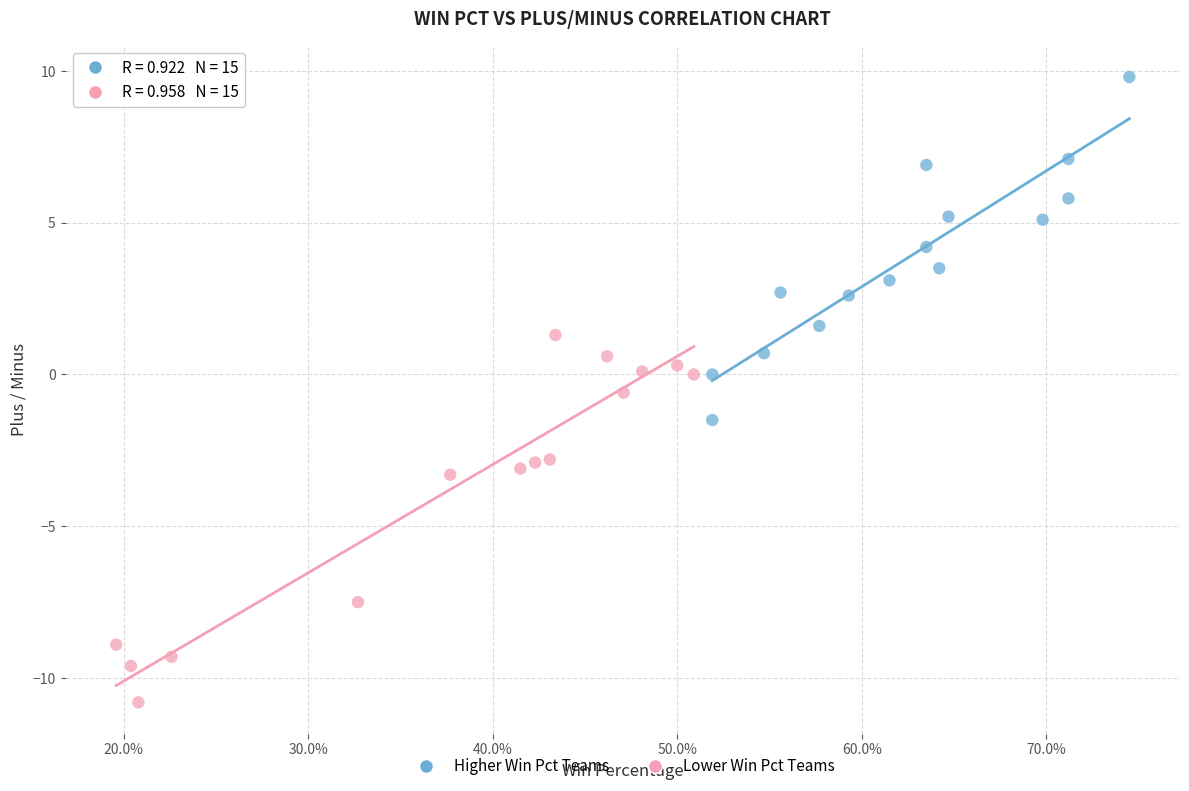

Which series has the widest spread of Y values?

Lower Win Pct Teams